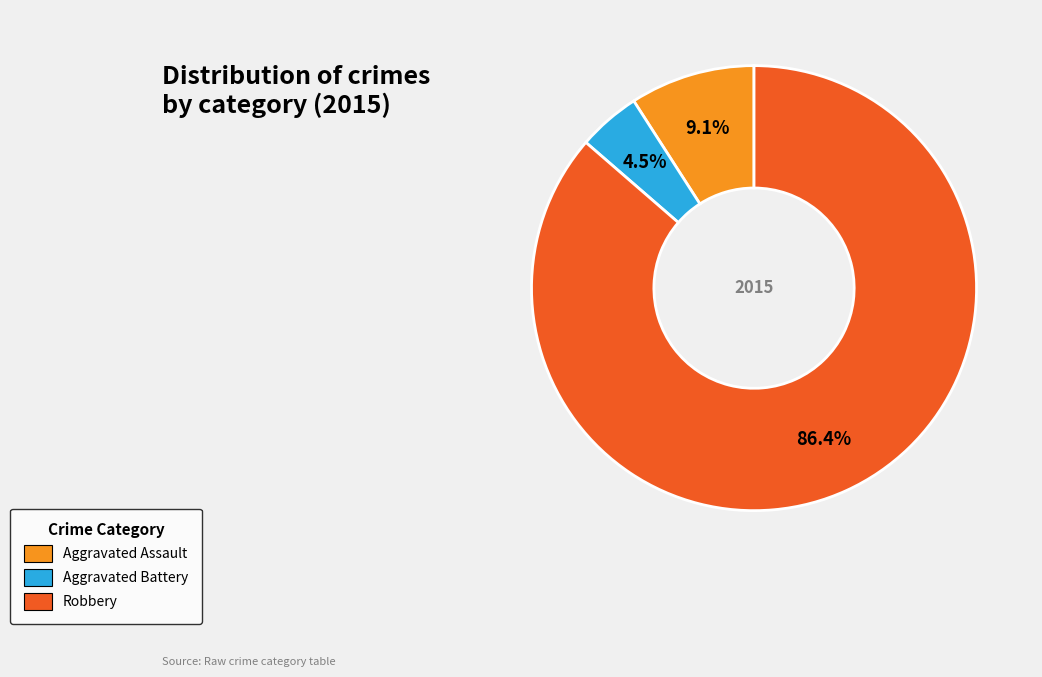

To the nearest percent, what is the average slice percentage?

33%